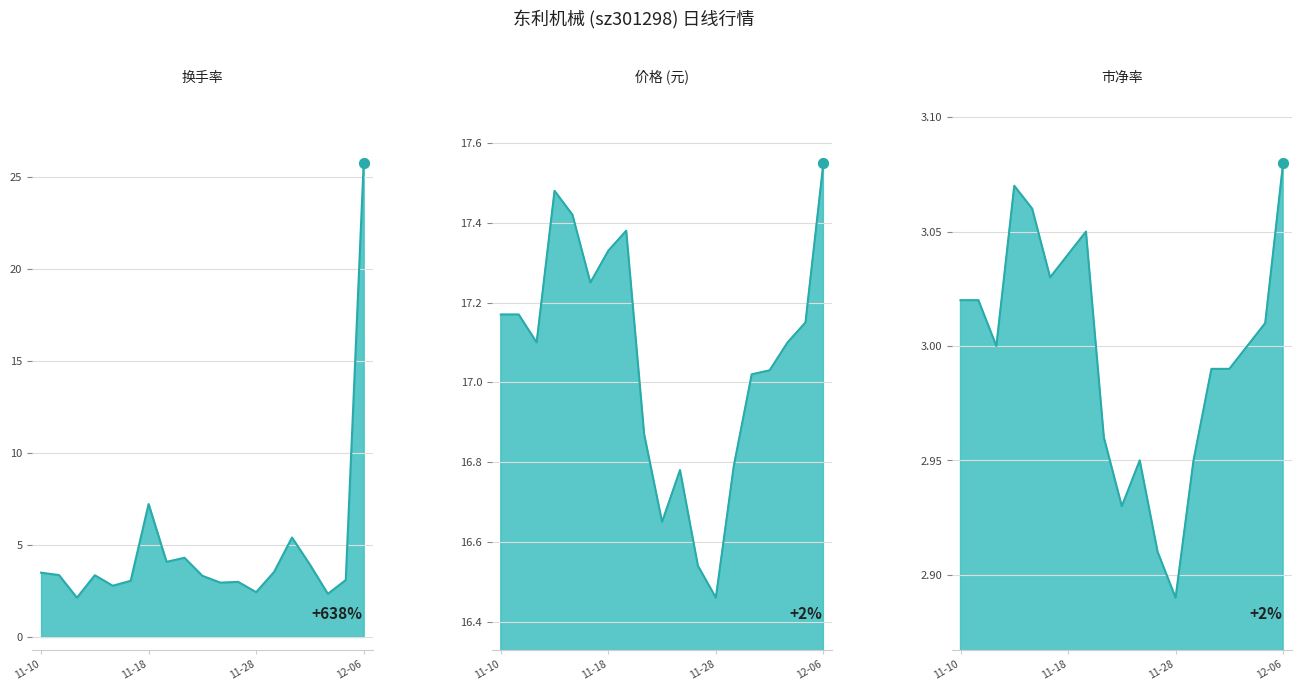

At which category is the sum across all series the highest?

12-06